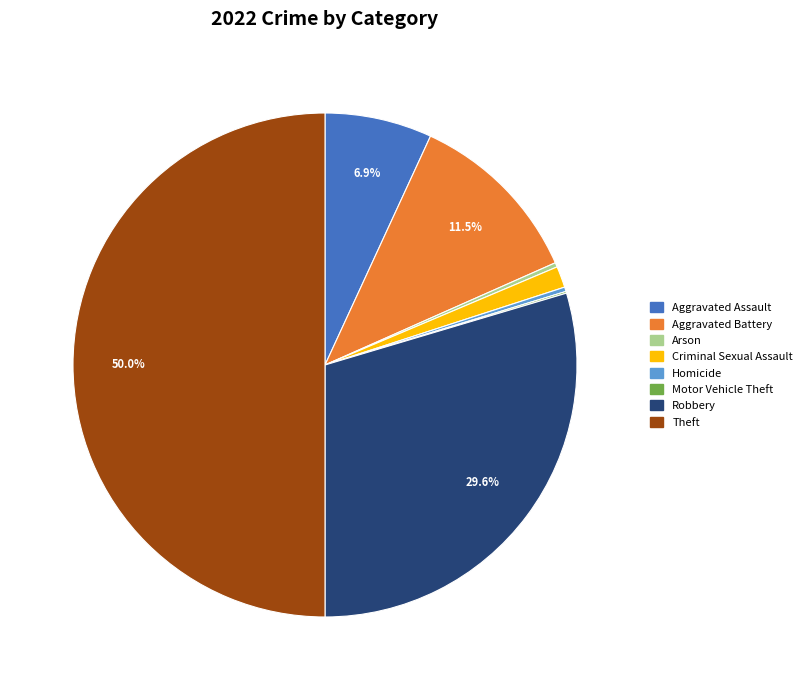

Does Aggravated Battery account for over 50% of the chart?

No